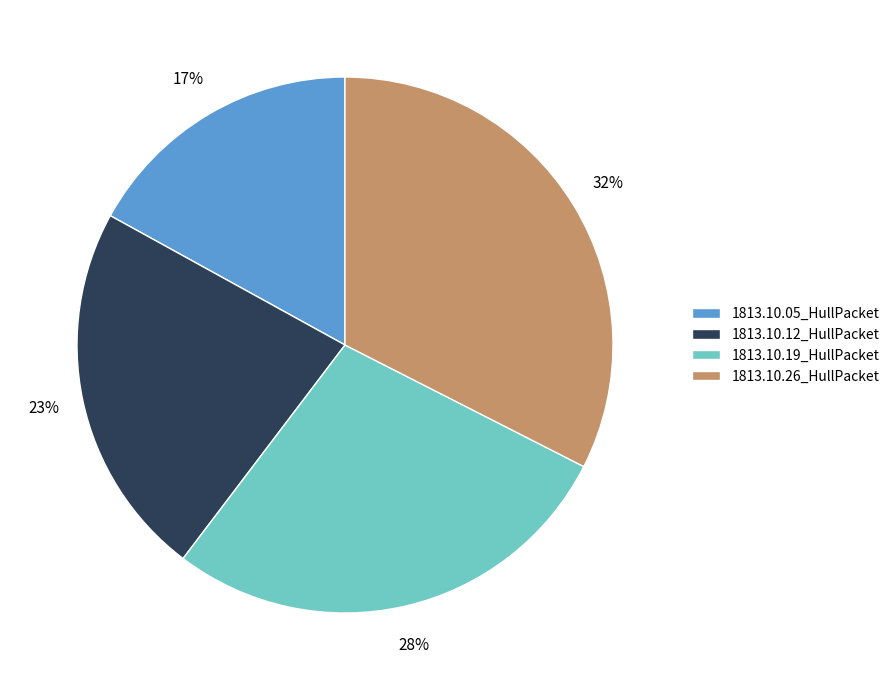

To the nearest percent, what percentage of the pie is 1813.10.26_HullPacket?

32%